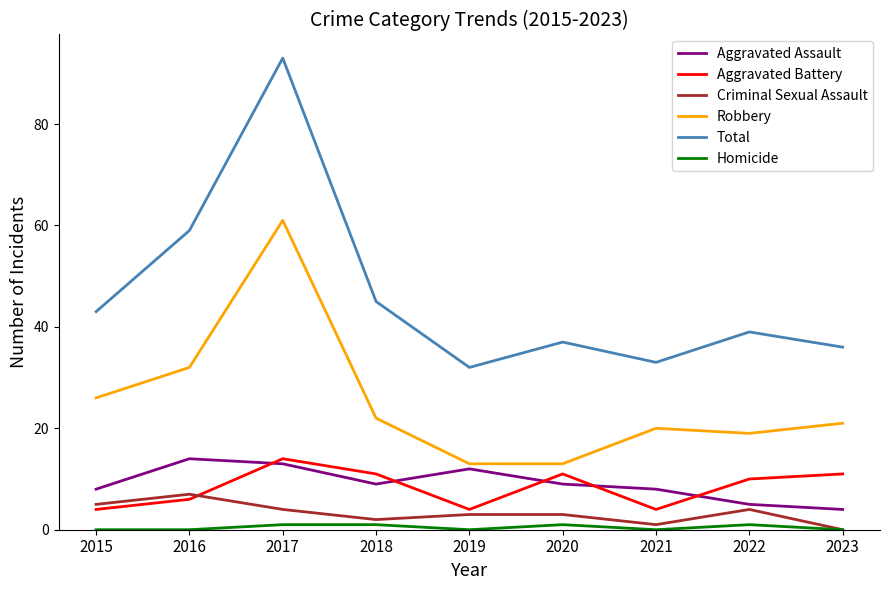

The Total series shows 93 at 2017. True or false?

True